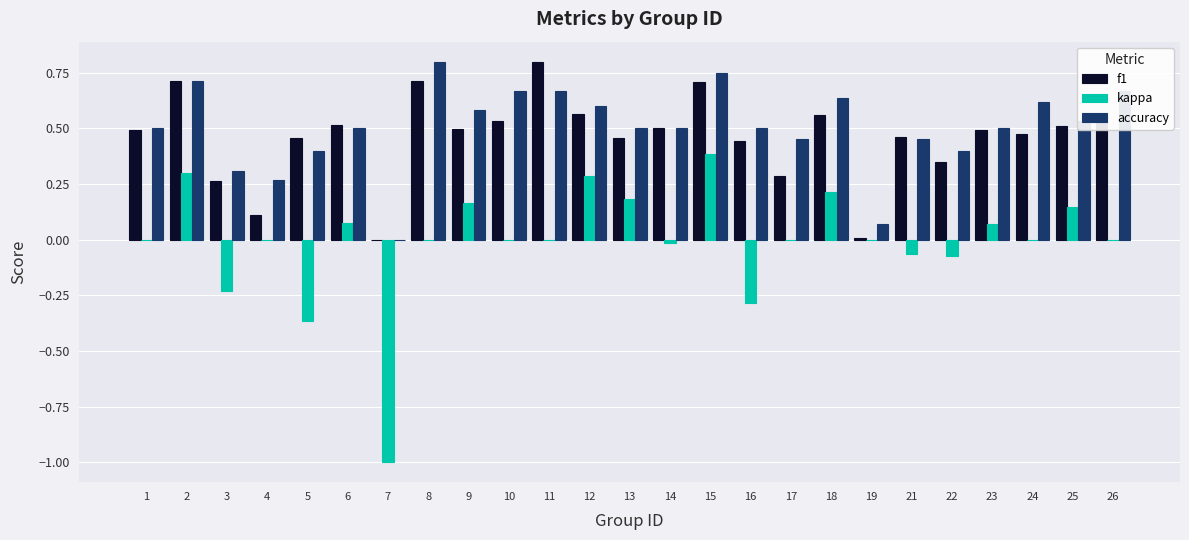

Count the number of categories in the chart.

25